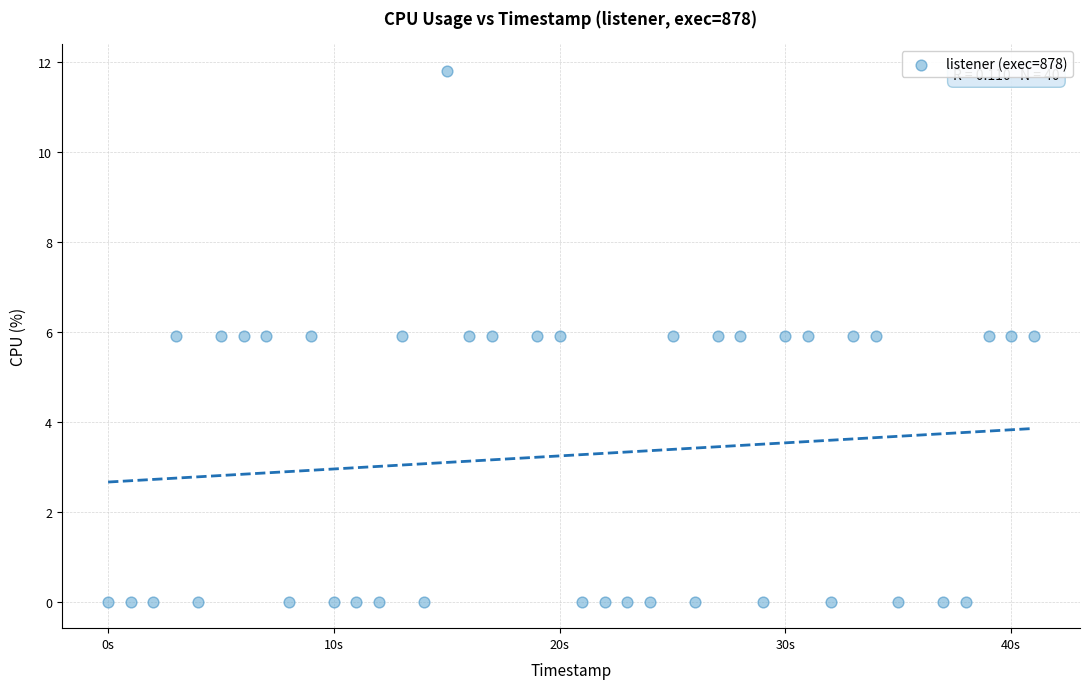

What is the range of Y values (max minus min)?

11.8